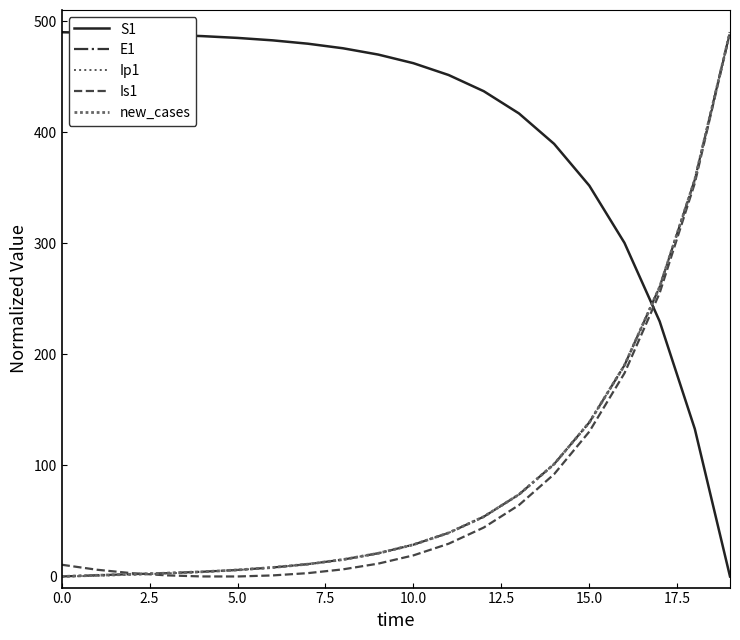

How many lines are shown in the chart?

5